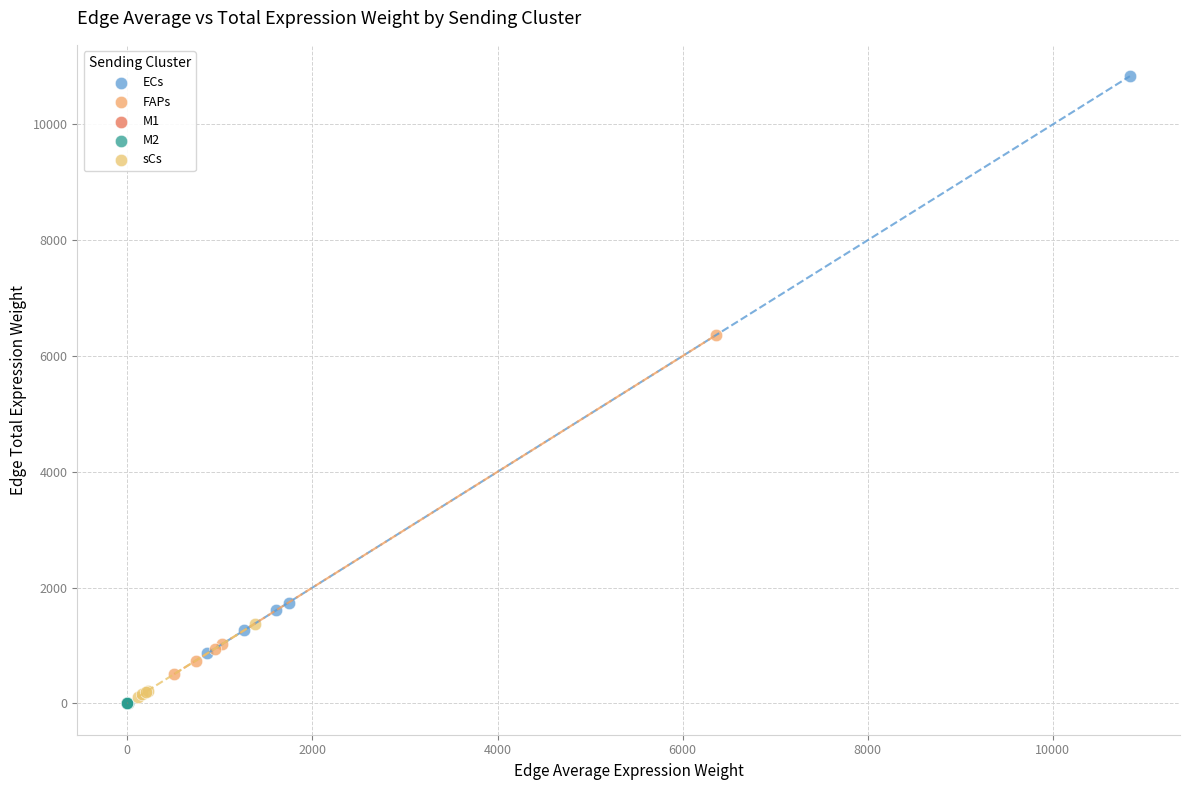

Which series has the widest spread of Y values?

ECs